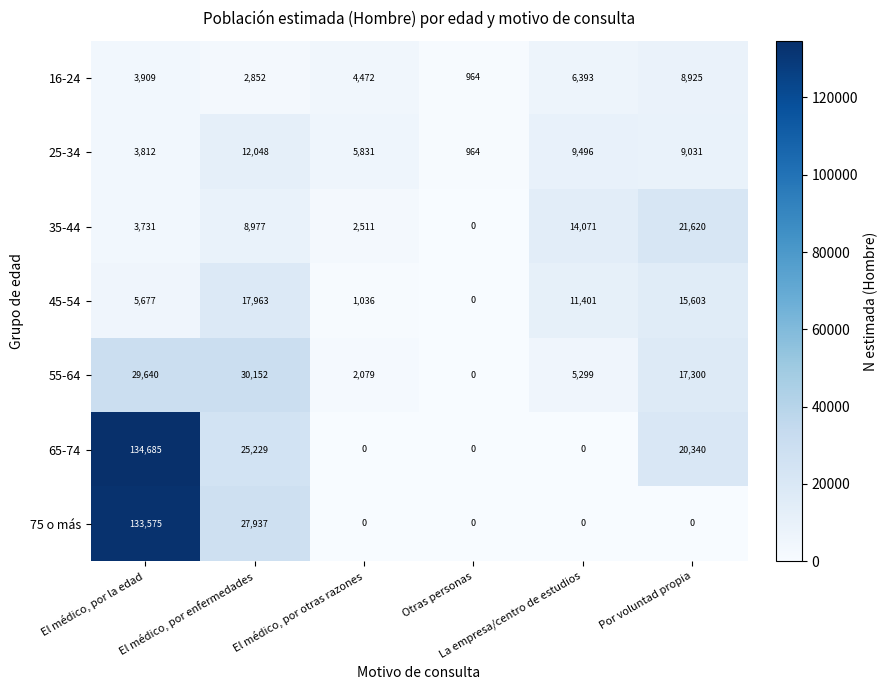

At which category does the chart reach its peak across all series?

El médico, por la edad